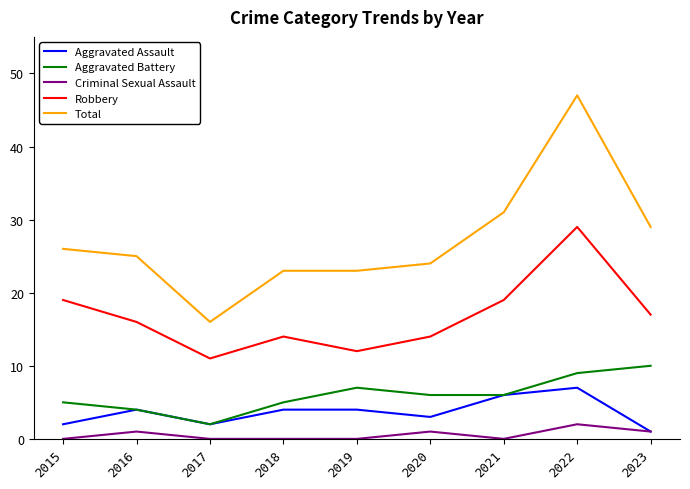

Reading right to left, transcribe all the data shown in this chart.

Aggravated Assault: 1	7	6	3	4	4	2	4	2
Aggravated Battery: 10	9	6	6	7	5	2	4	5
Criminal Sexual Assault: 1	2	0	1	0	0	0	1	0
Robbery: 17	29	19	14	12	14	11	16	19
Total: 29	47	31	24	23	23	16	25	26